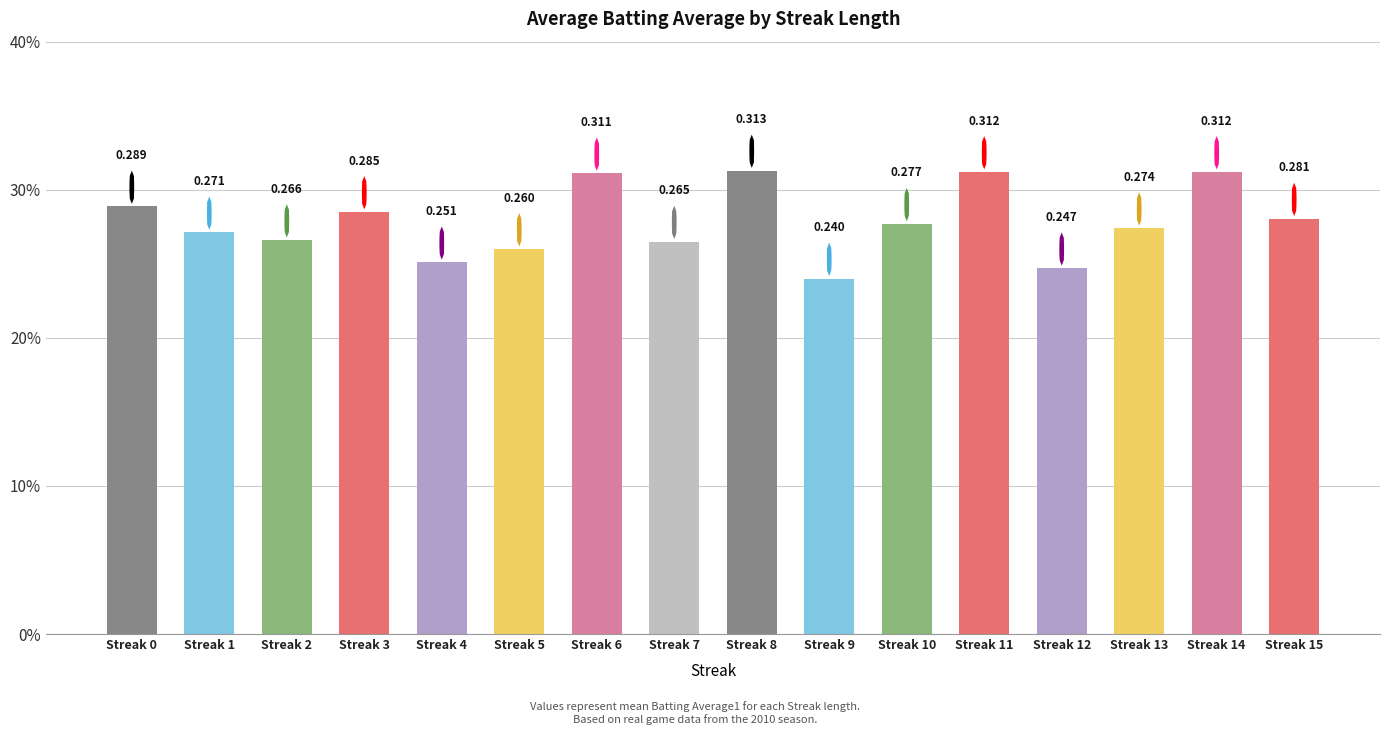

Reading left to right, what are all the values shown in this chart?

0.3	0.3	0.3	0.3	0.3	0.3	0.3	0.3	0.3	0.2	0.3	0.3	0.2	0.3	0.3	0.3